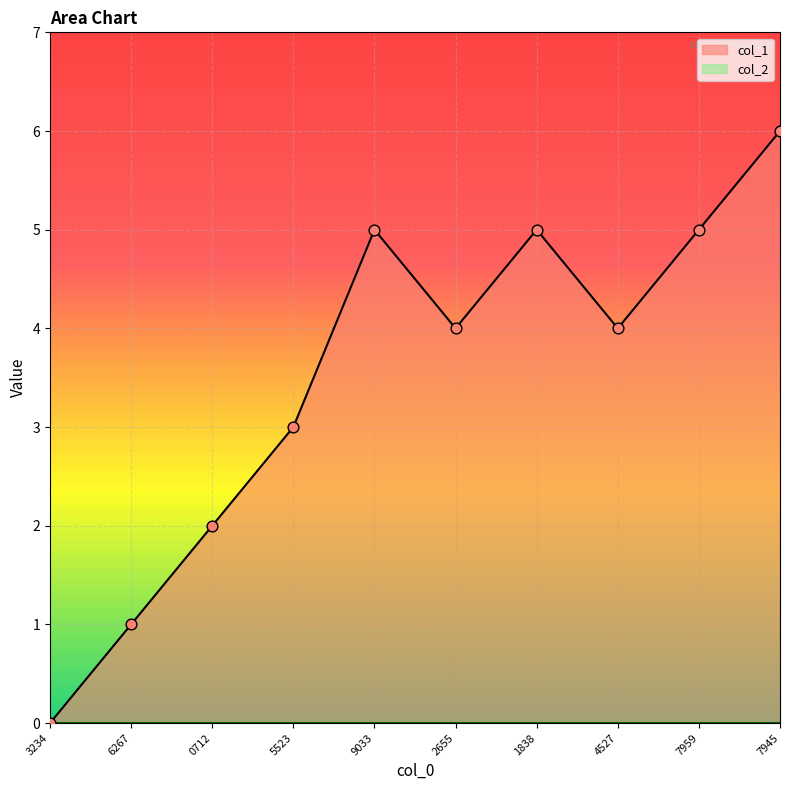

The value of col_1 at 6267 is 1. True or false?

True